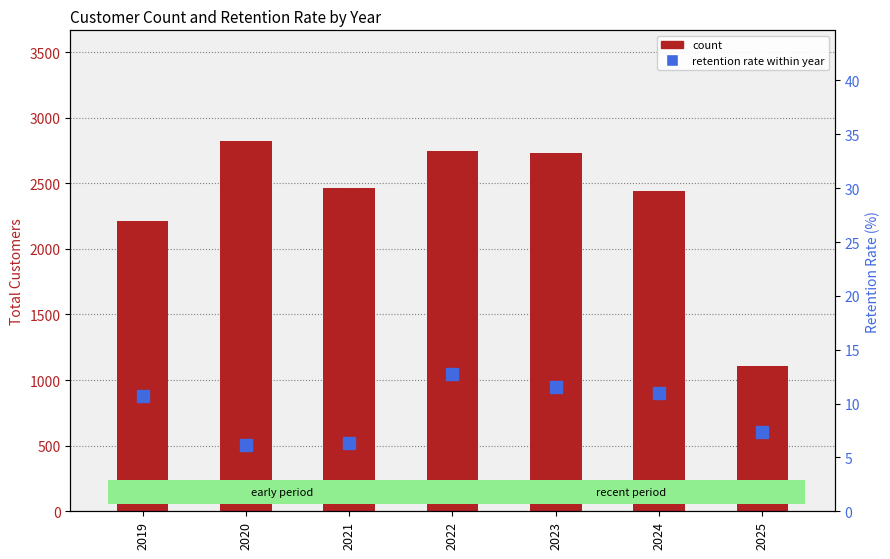

What is the value of the retention rate (%) bar at the 4th from the left?

12.8